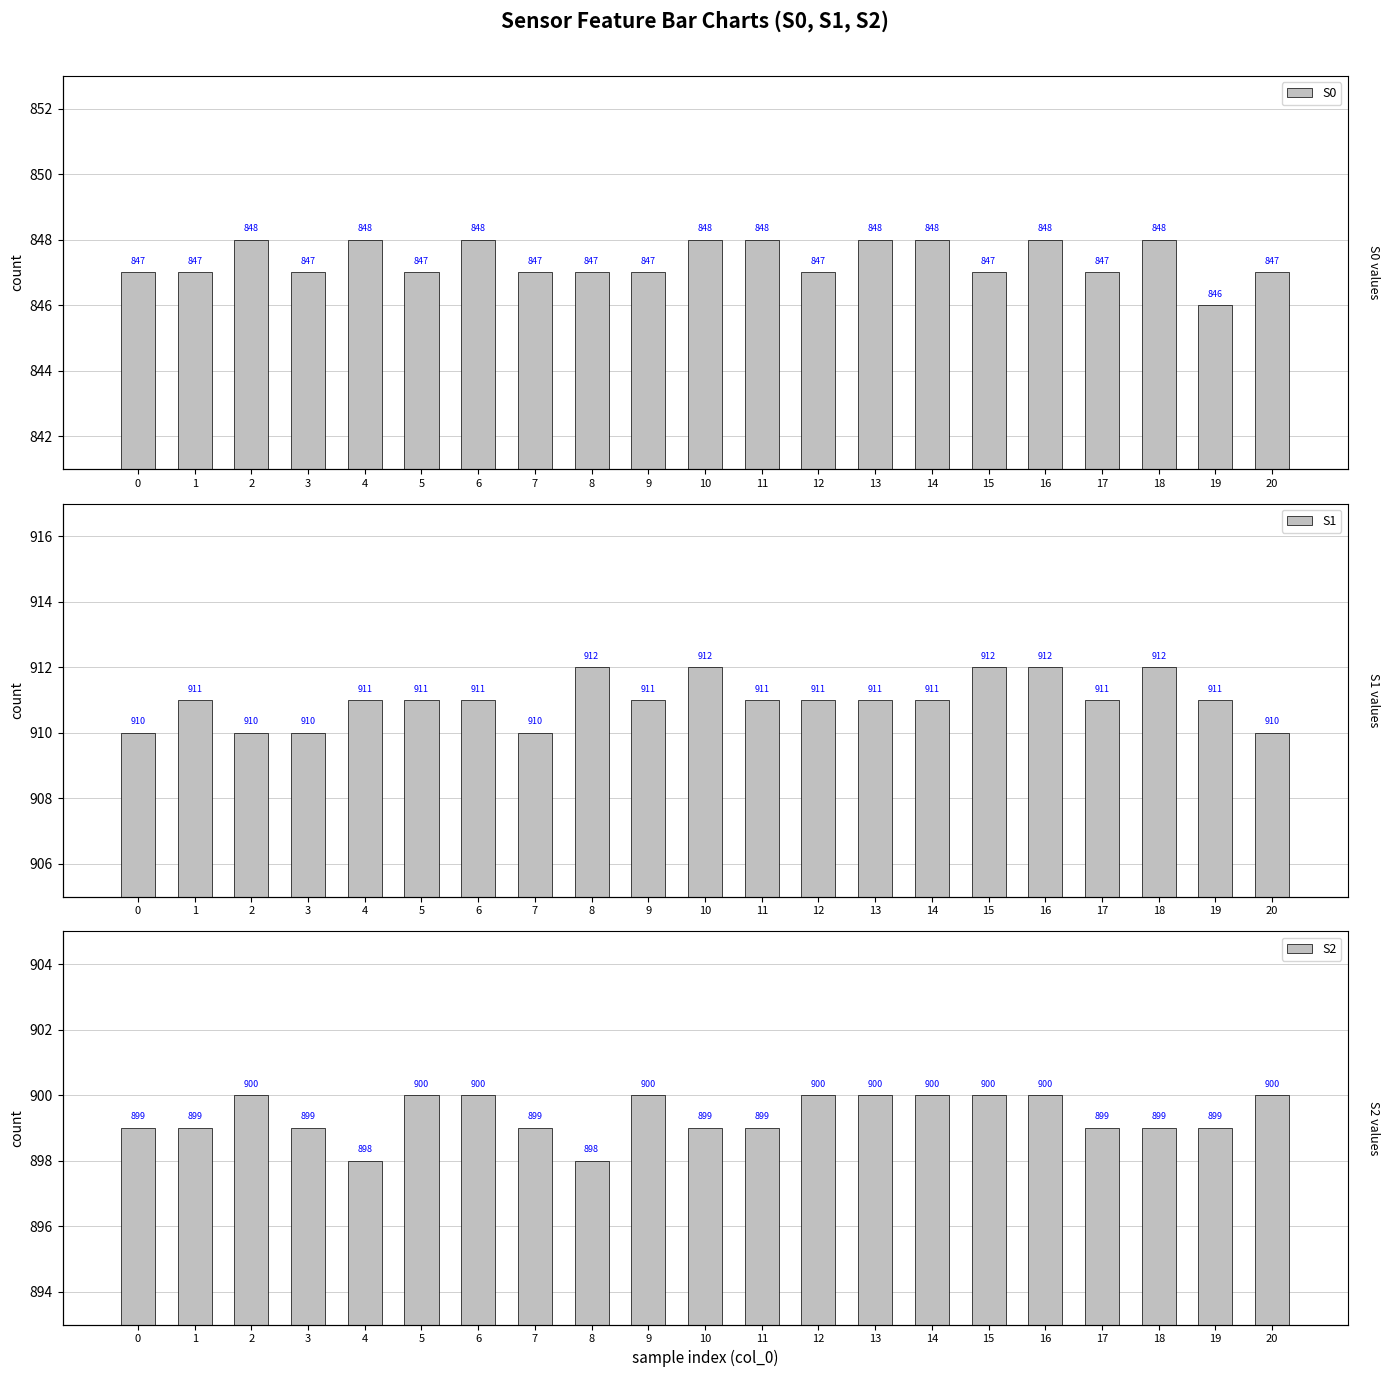

Reading left to right, list all the values displayed in this chart.

S0: 847	847	848	847	848	847	848	847	847	847	848	848	847	848	848	847	848	847	848	846	847
S1: 910	911	910	910	911	911	911	910	912	911	912	911	911	911	911	912	912	911	912	911	910
S2: 899	899	900	899	898	900	900	899	898	900	899	899	900	900	900	900	900	899	899	899	900